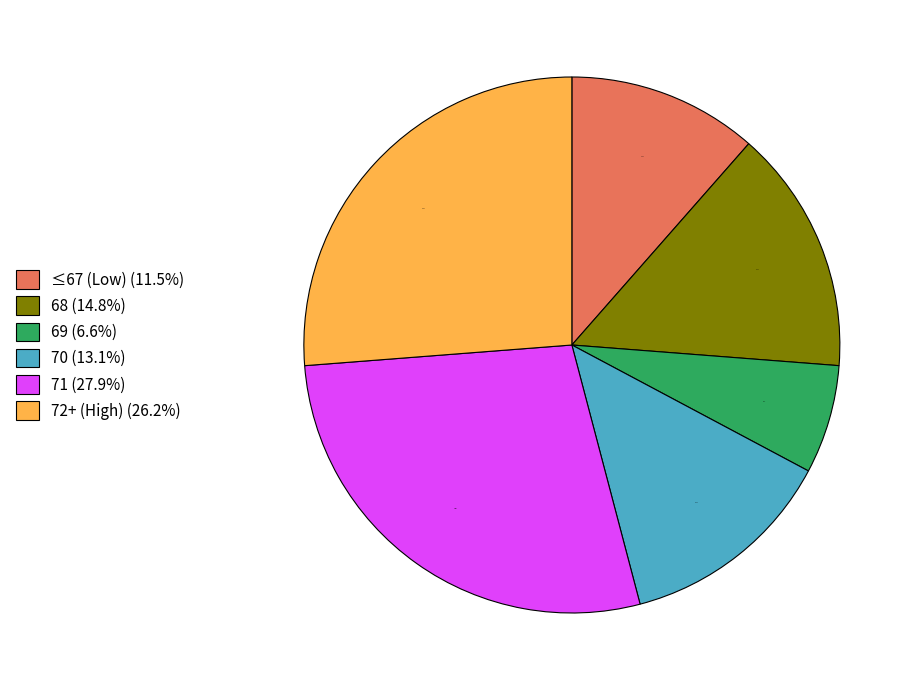

Between 71 (27.9%) and 68 (14.8%), which is larger?

71 (27.9%)